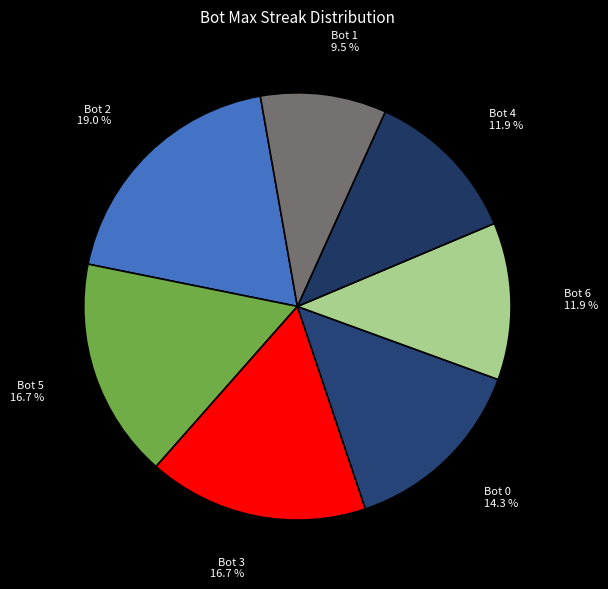

To the nearest percent, what is the difference between the largest and smallest slice percentages?

10%